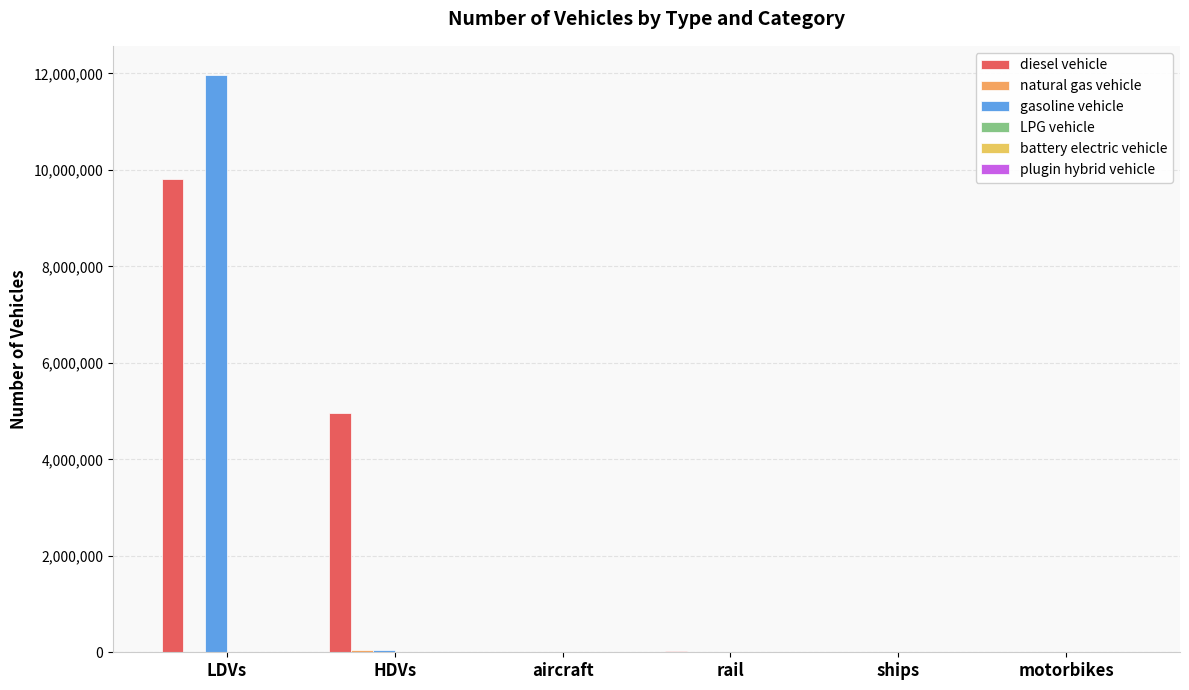

What is the highest value of the natural gas vehicle series?

43170.0